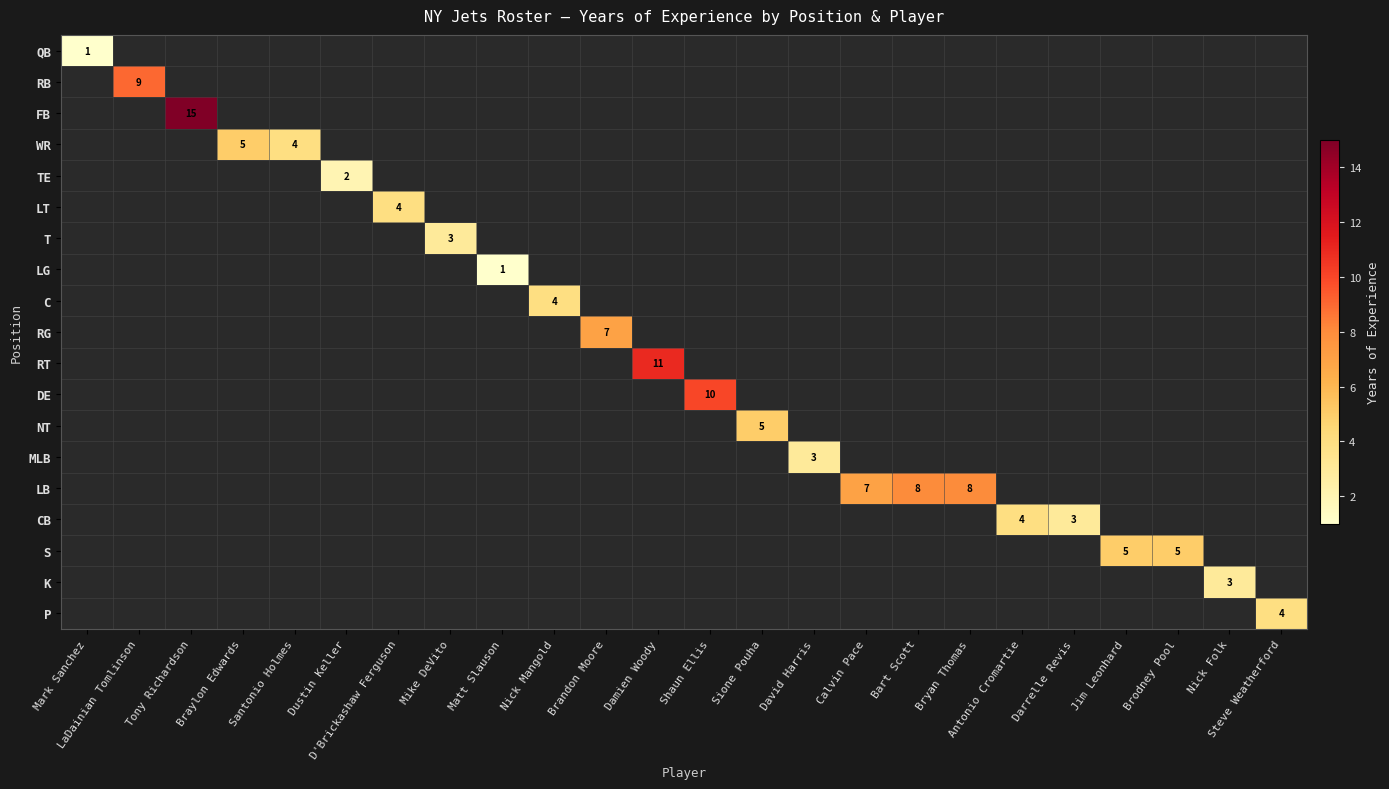

What is the greatest value displayed?

15.0